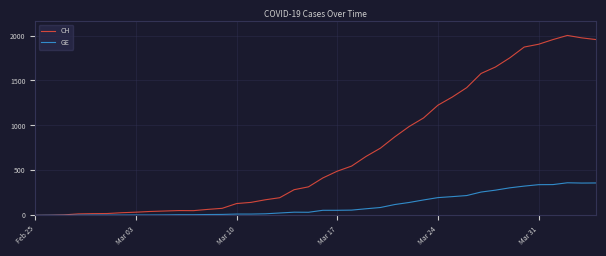

What is the maximum value shown in the chart?

2001